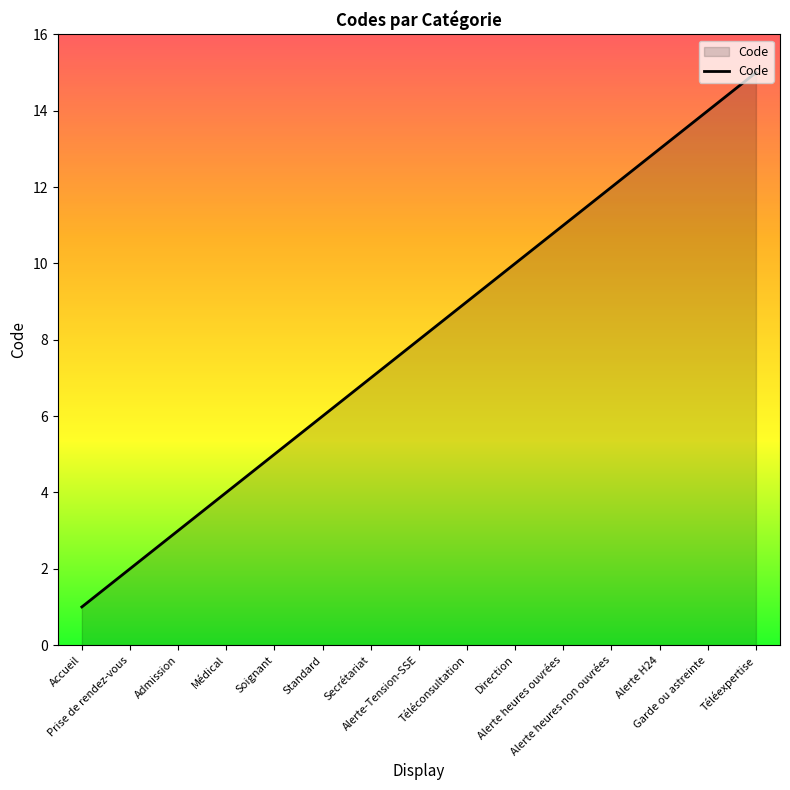

Approximately how many times larger is the value at Médical compared to Prise de rendez-vous?

2.0